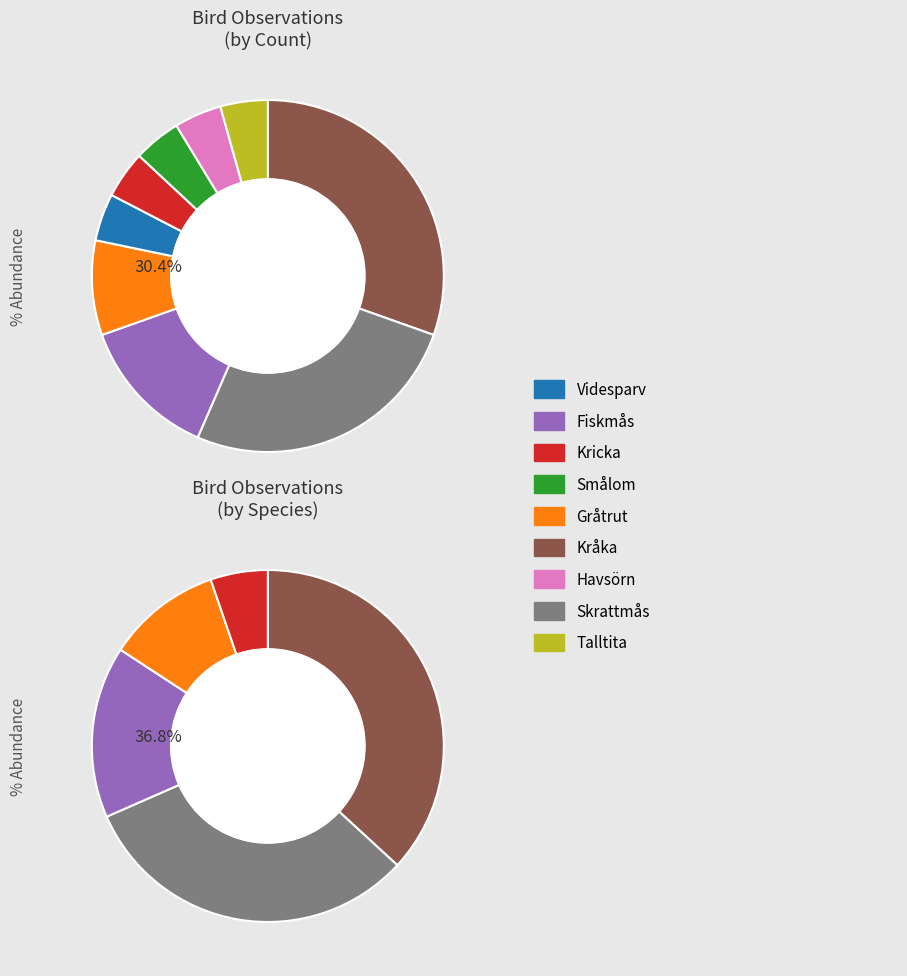

Between Kricka and Skrattmås, which is larger?

Skrattmås